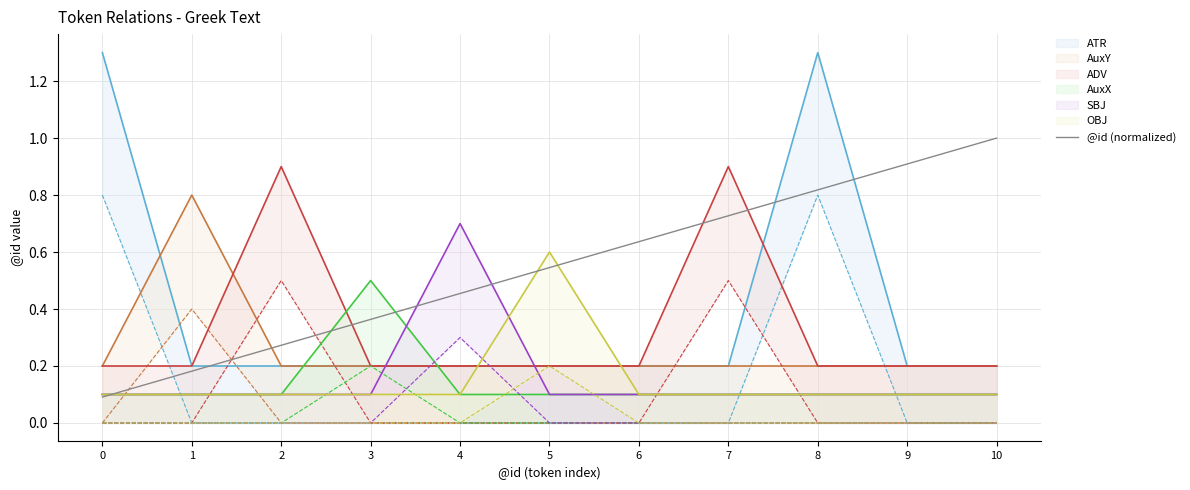

True or false: @id (normalized) has a value of 1.0 at 10.

True